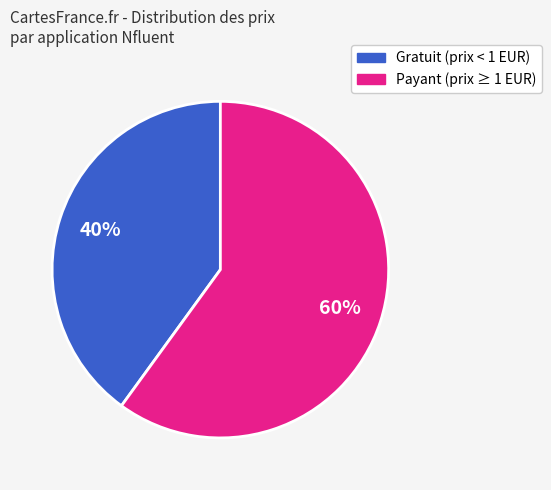

How many slices are in this pie chart?

2